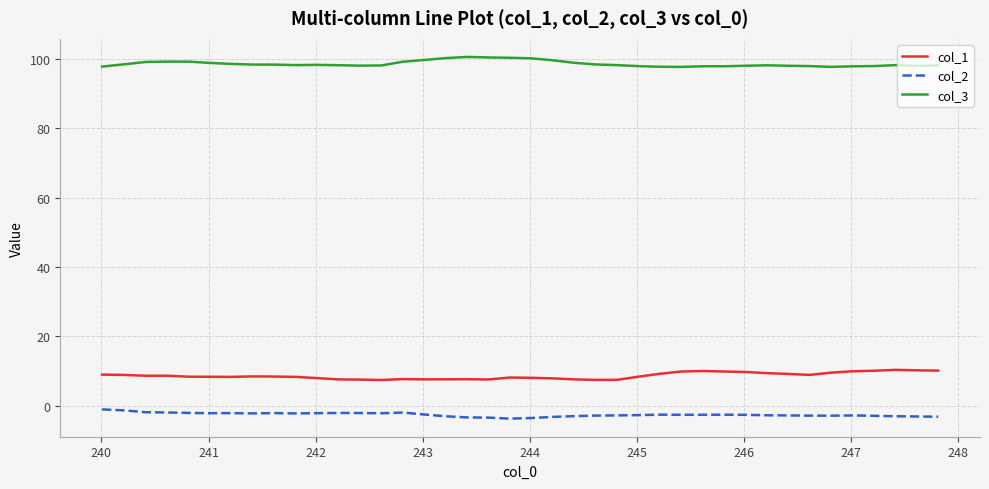

True or false: col_3 and col_2 cross at least once.

False